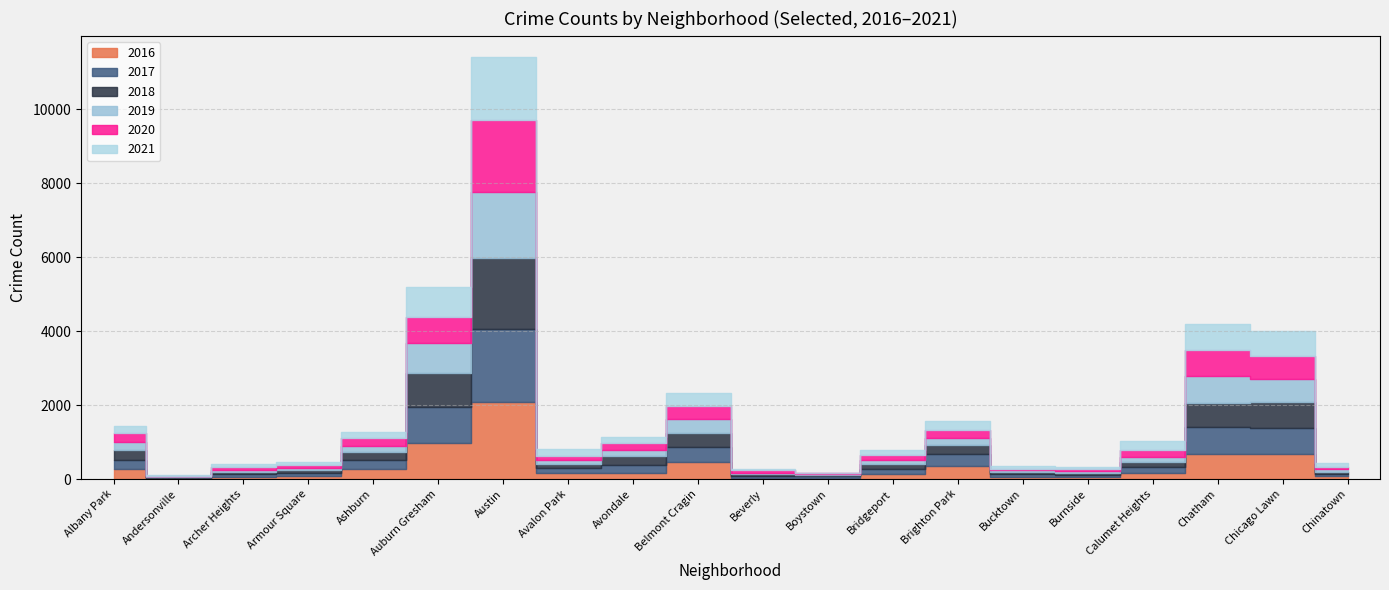

What position from the right is Chinatown?

1